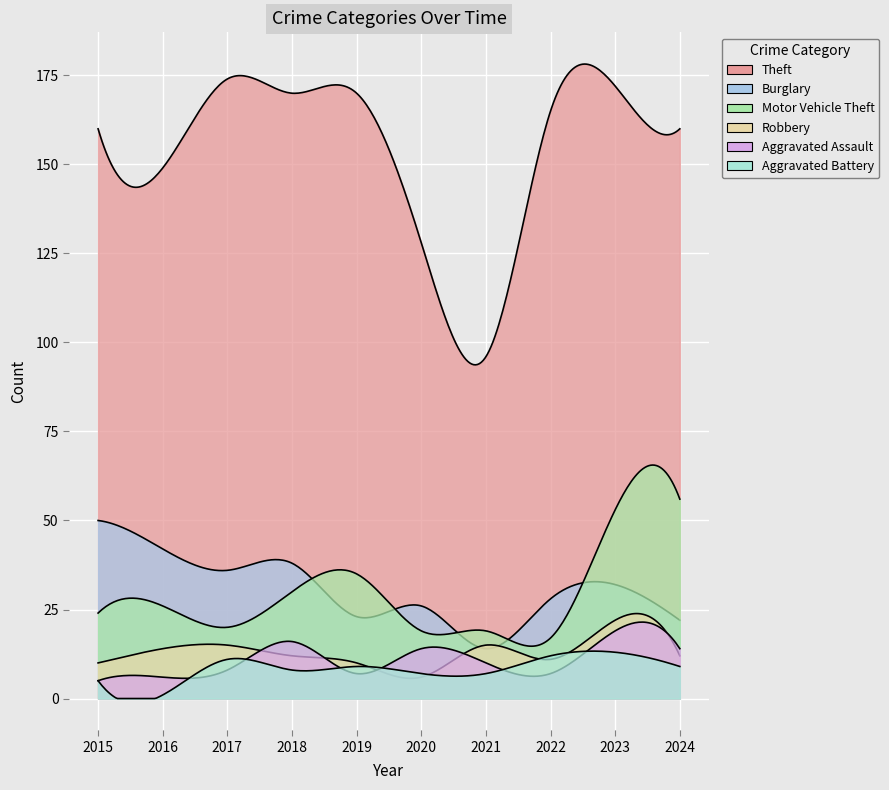

True or false: Aggravated Battery and Motor Vehicle Theft cross at least once.

False